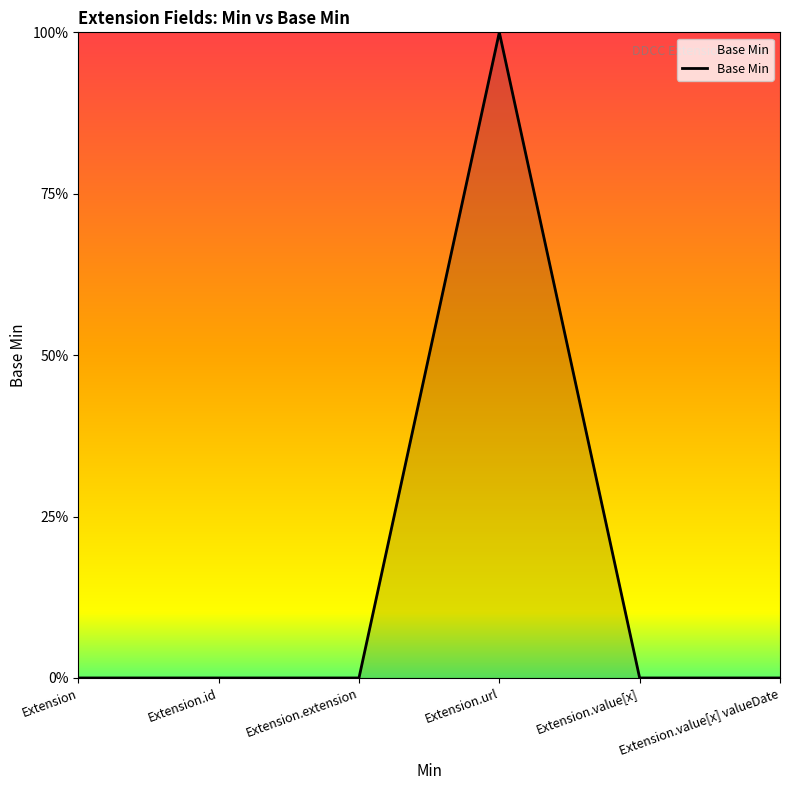

What is the label of the 1st point from the right?

Extension.value[x] valueDate